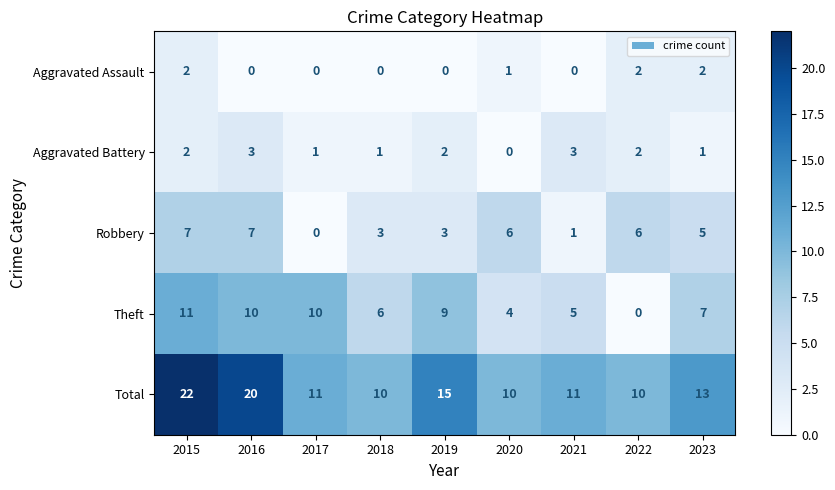

The value of Total at 2018 is 10. True or false?

True